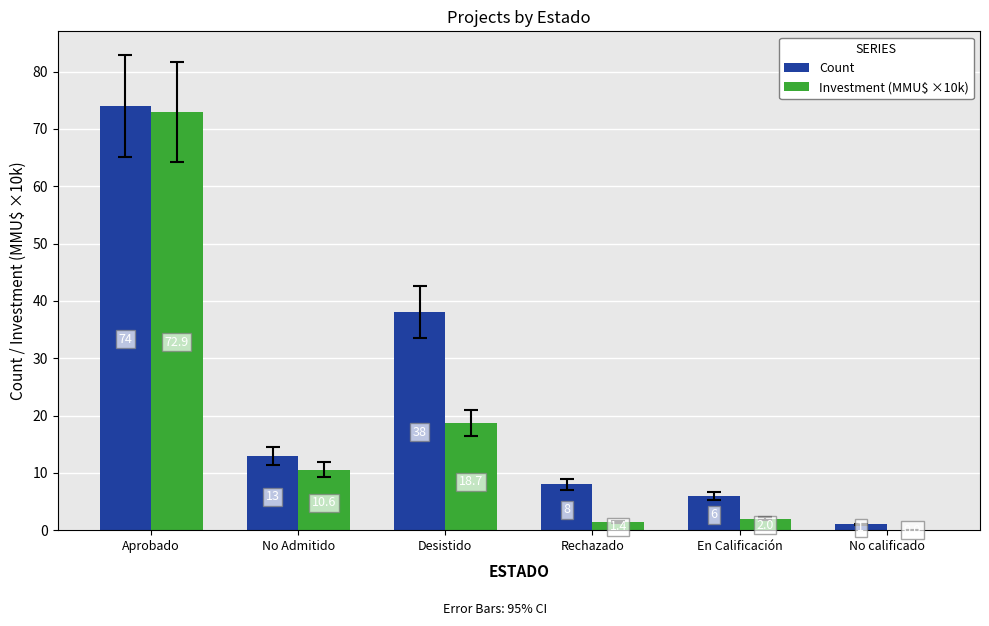

Count the number of data series in this chart.

2